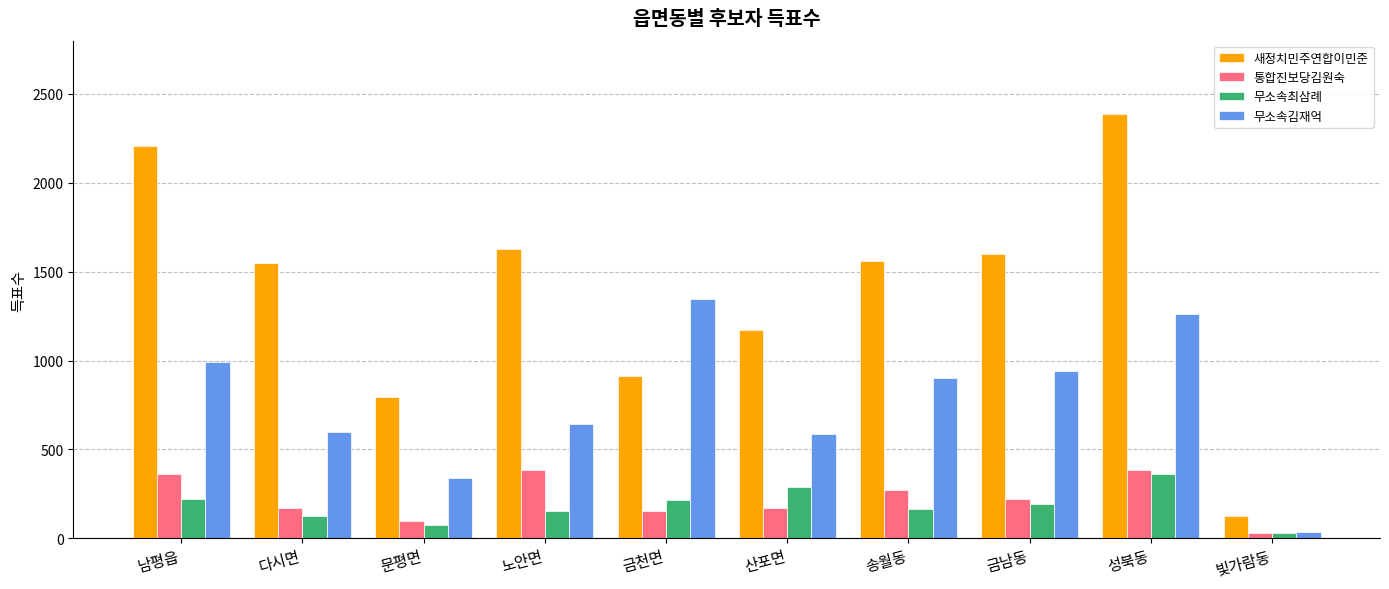

What is the average value of the 통합진보당김원숙 series?

225